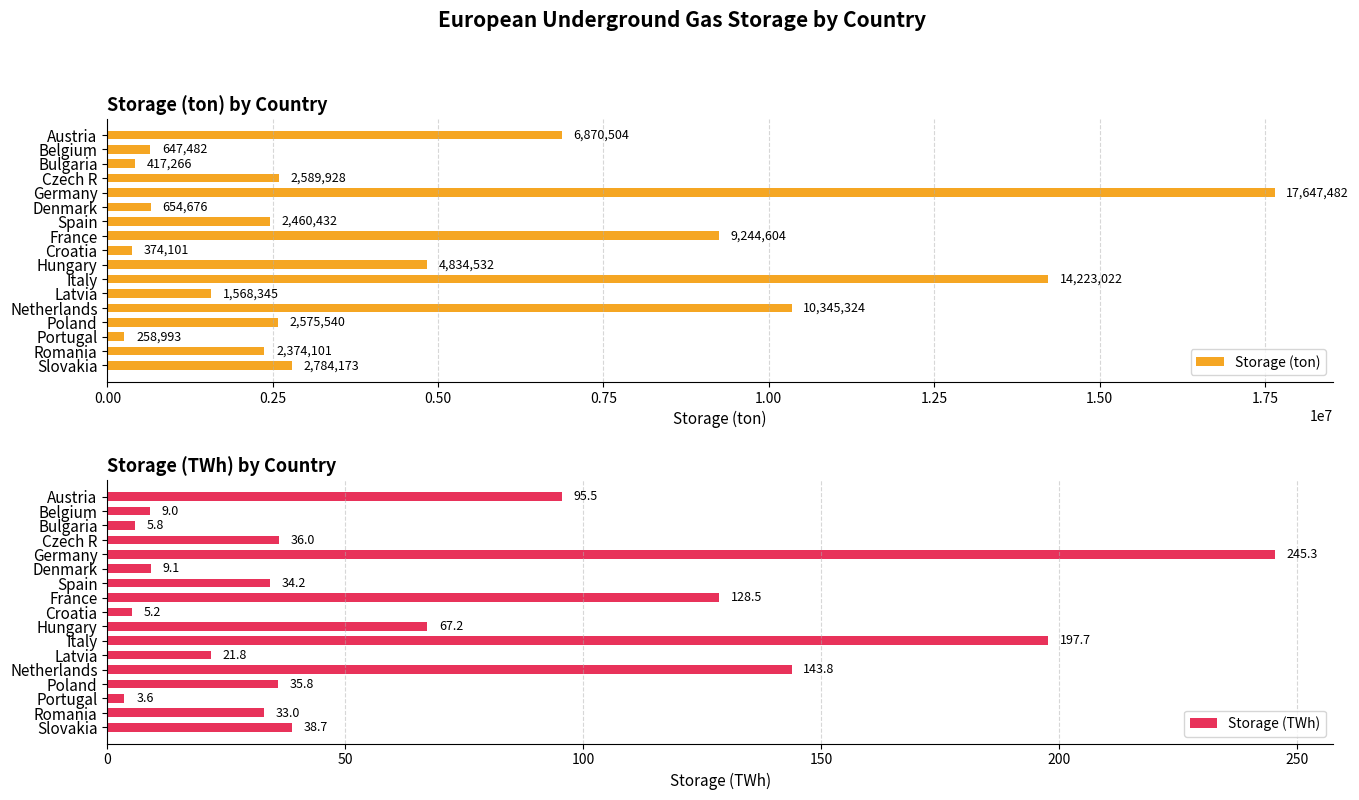

How many values in the Storage (ton) series are below 2575539?

8